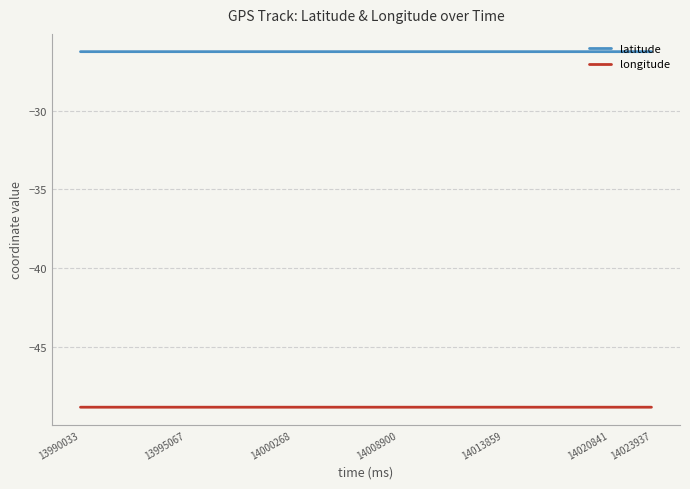

What is the maximum value for longitude?

-48.9